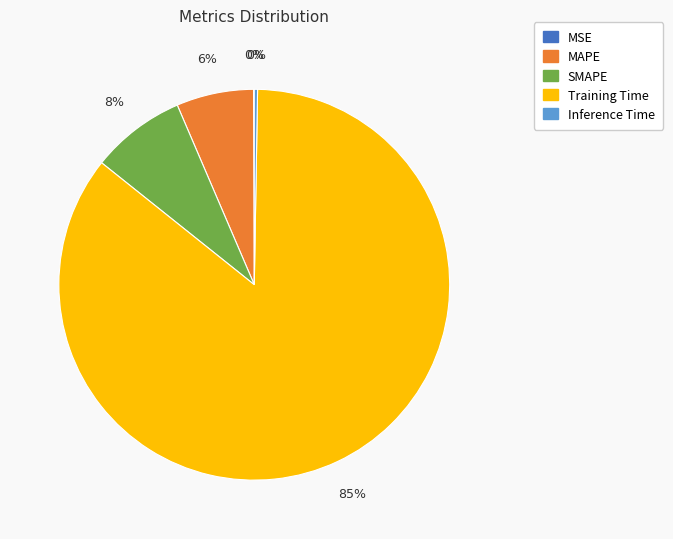

What is the largest slice in the pie chart?

Training Time